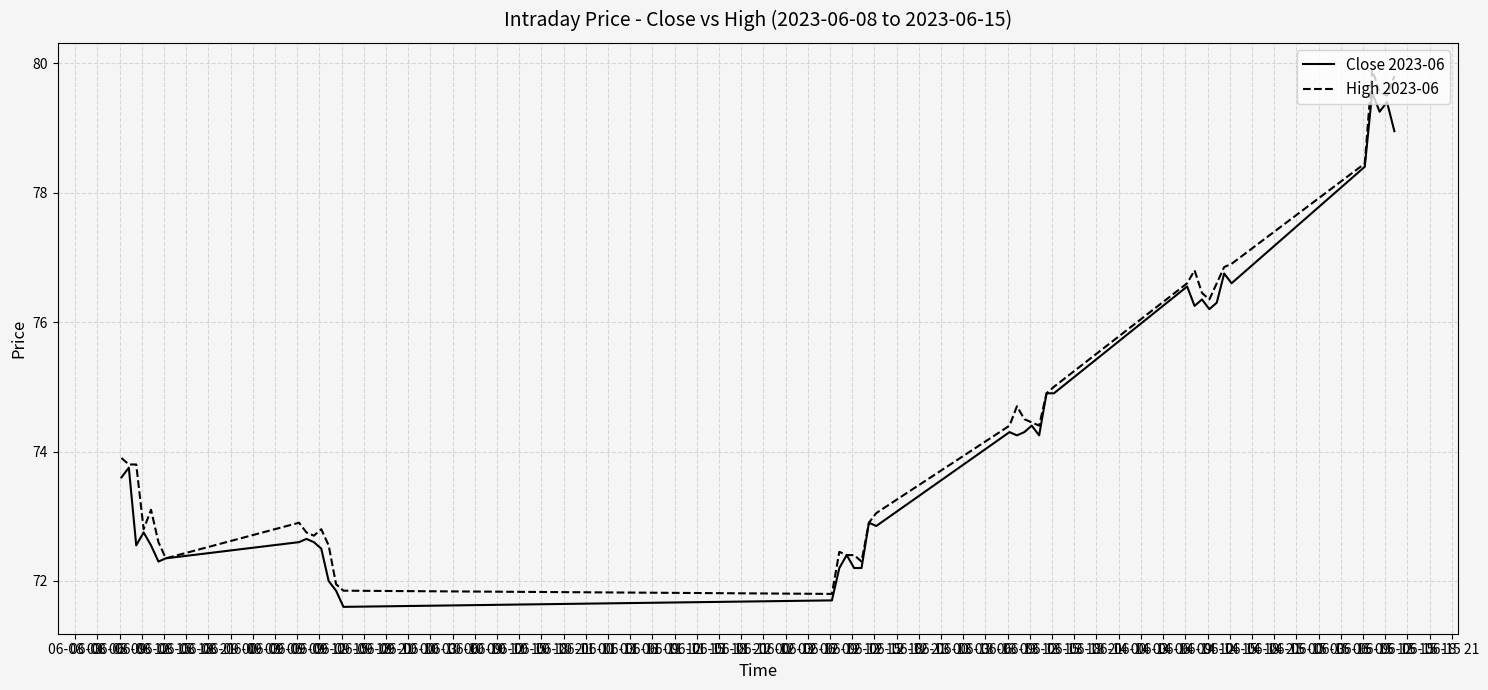

What is the maximum value shown in the chart?

79.9